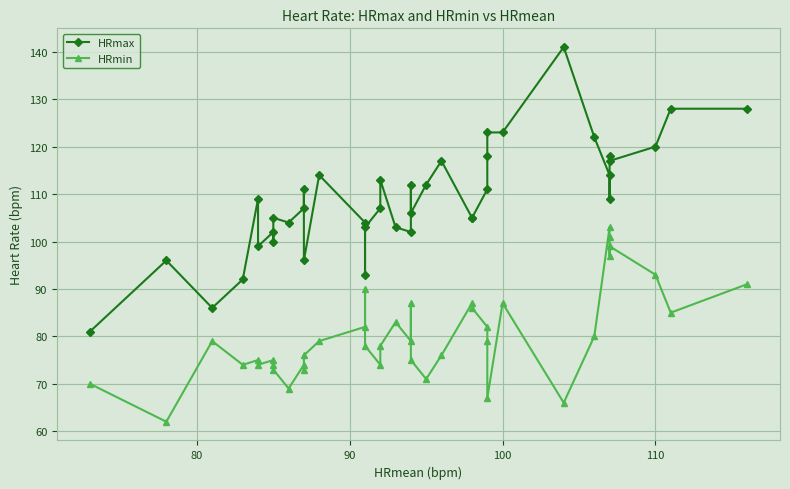

List the series in order of their overall mean, lowest first.

HRmin, HRmax